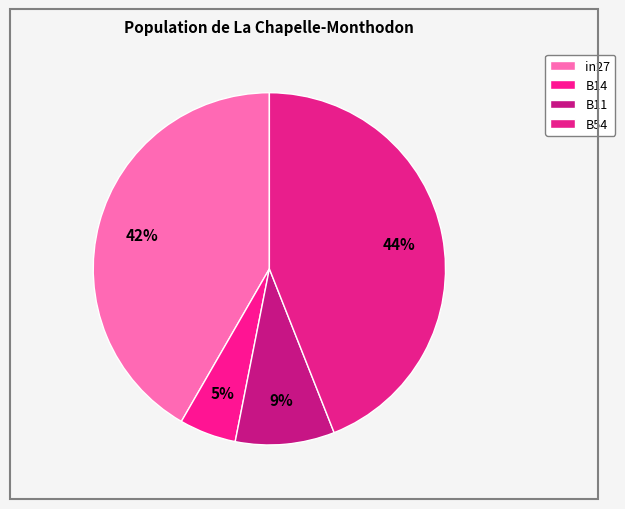

What is the largest slice in the pie chart?

B54